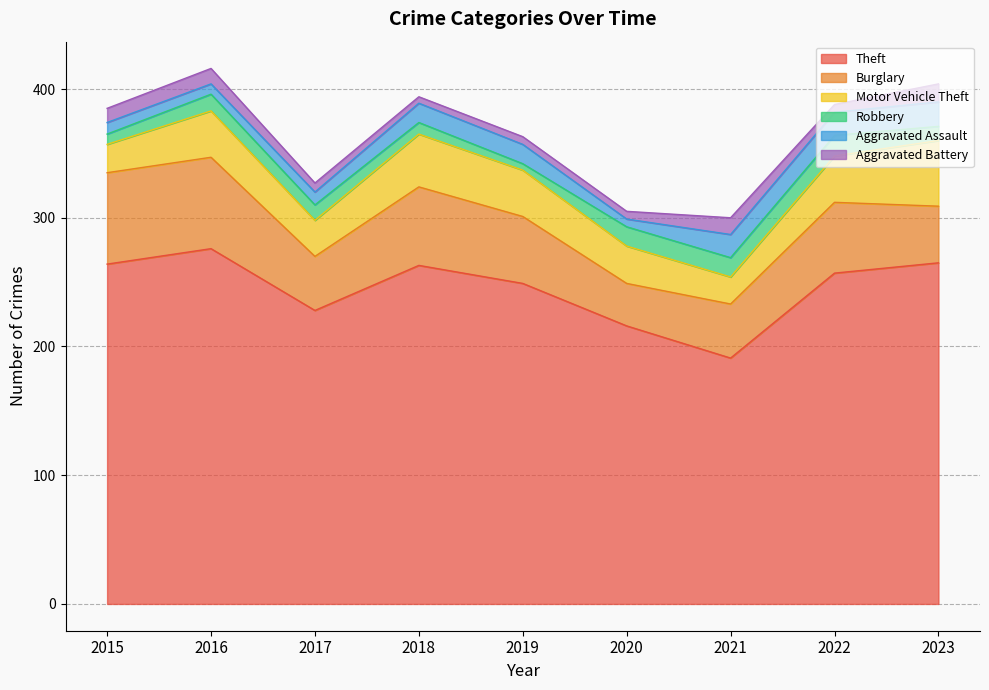

What is the difference between the maximum and minimum values in the Motor Vehicle Theft series?

30